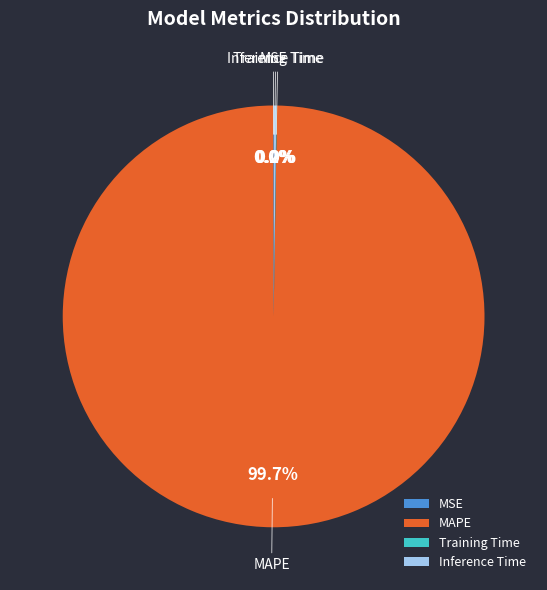

Is MAPE the majority of the pie?

Yes